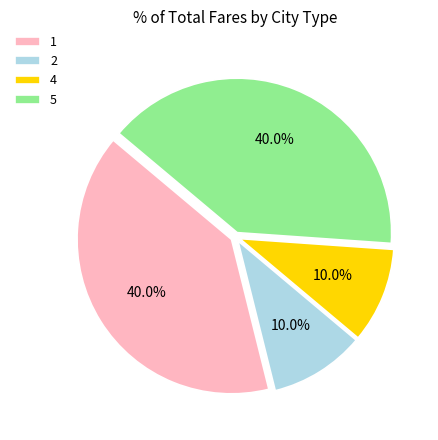

To the nearest percent, what percentage of the pie is 4?

10%